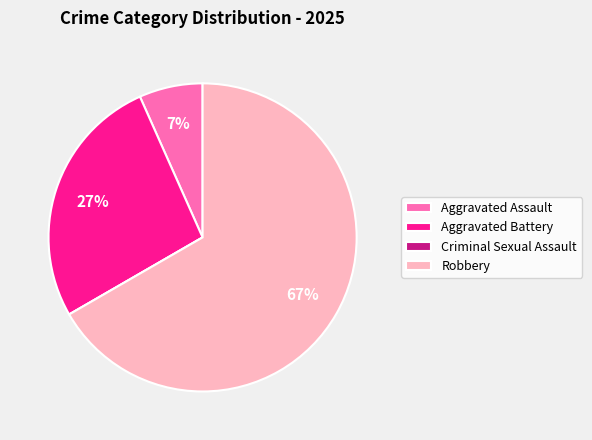

The Aggravated Assault slice represents 12% of the pie. True or false?

False